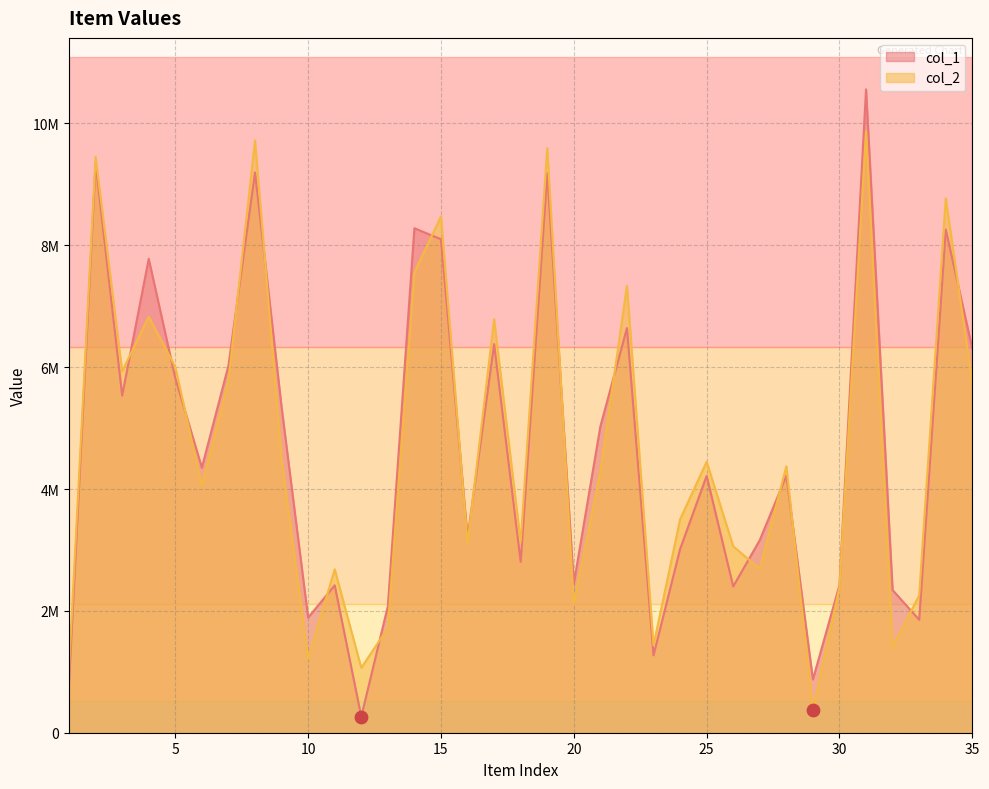

Which series reaches the maximum Y coordinate?

col_1